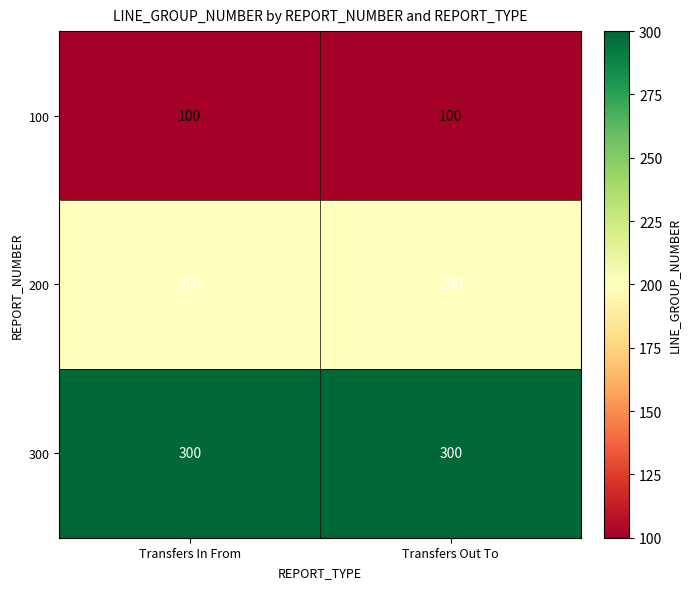

What is the difference between the highest and lowest values at Transfers In From?

200